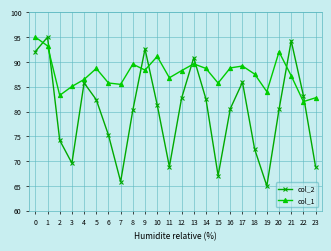

What is the minimum value for col_1?

82.0